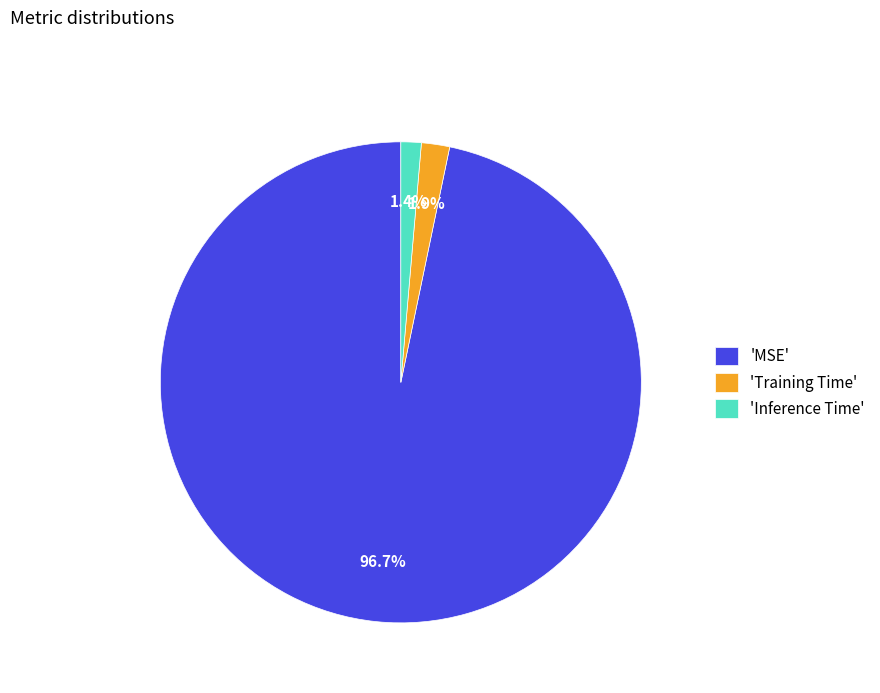

To the nearest percent, what is the average slice percentage?

33%